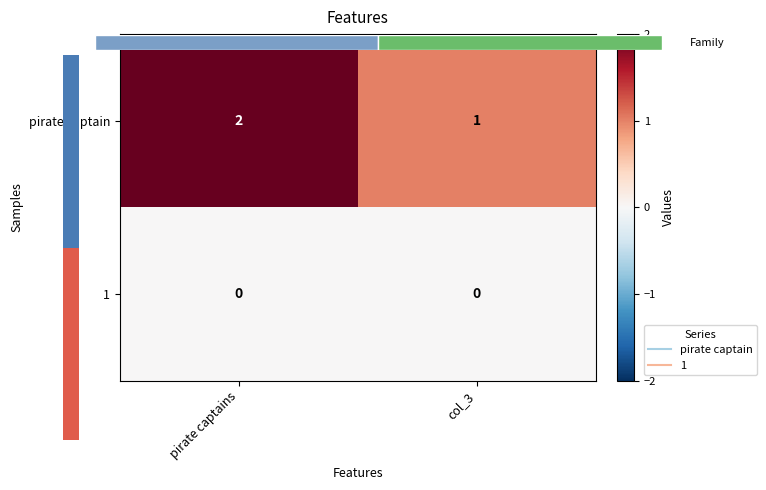

Is it true that row_0 equals 1 at pirate captains?

False